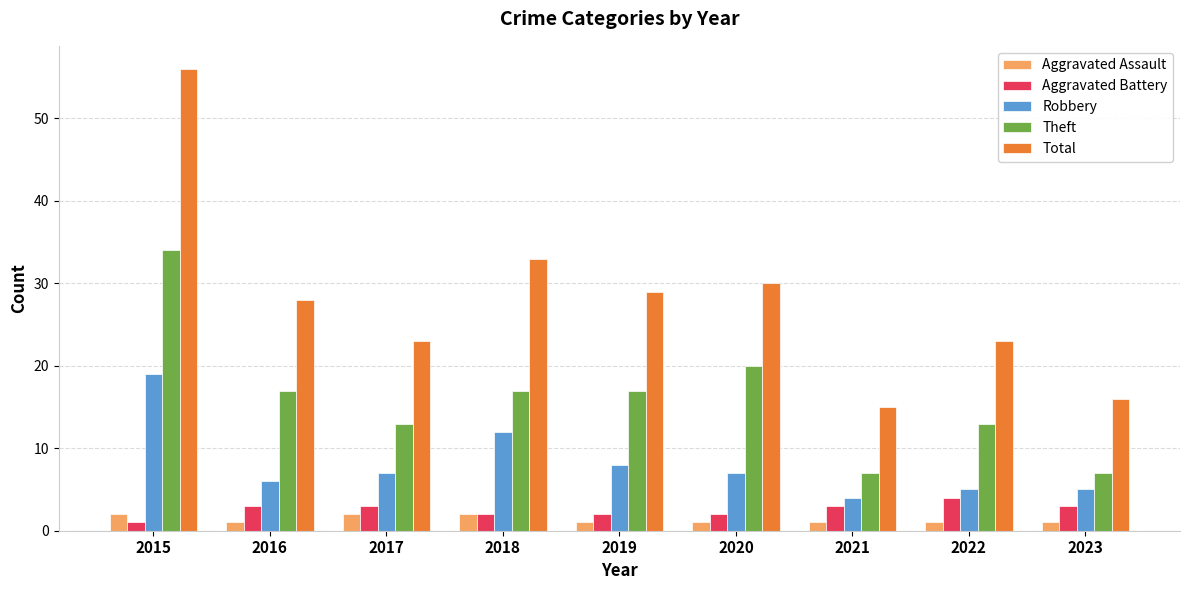

Where does the Total series first go above 28?

2015